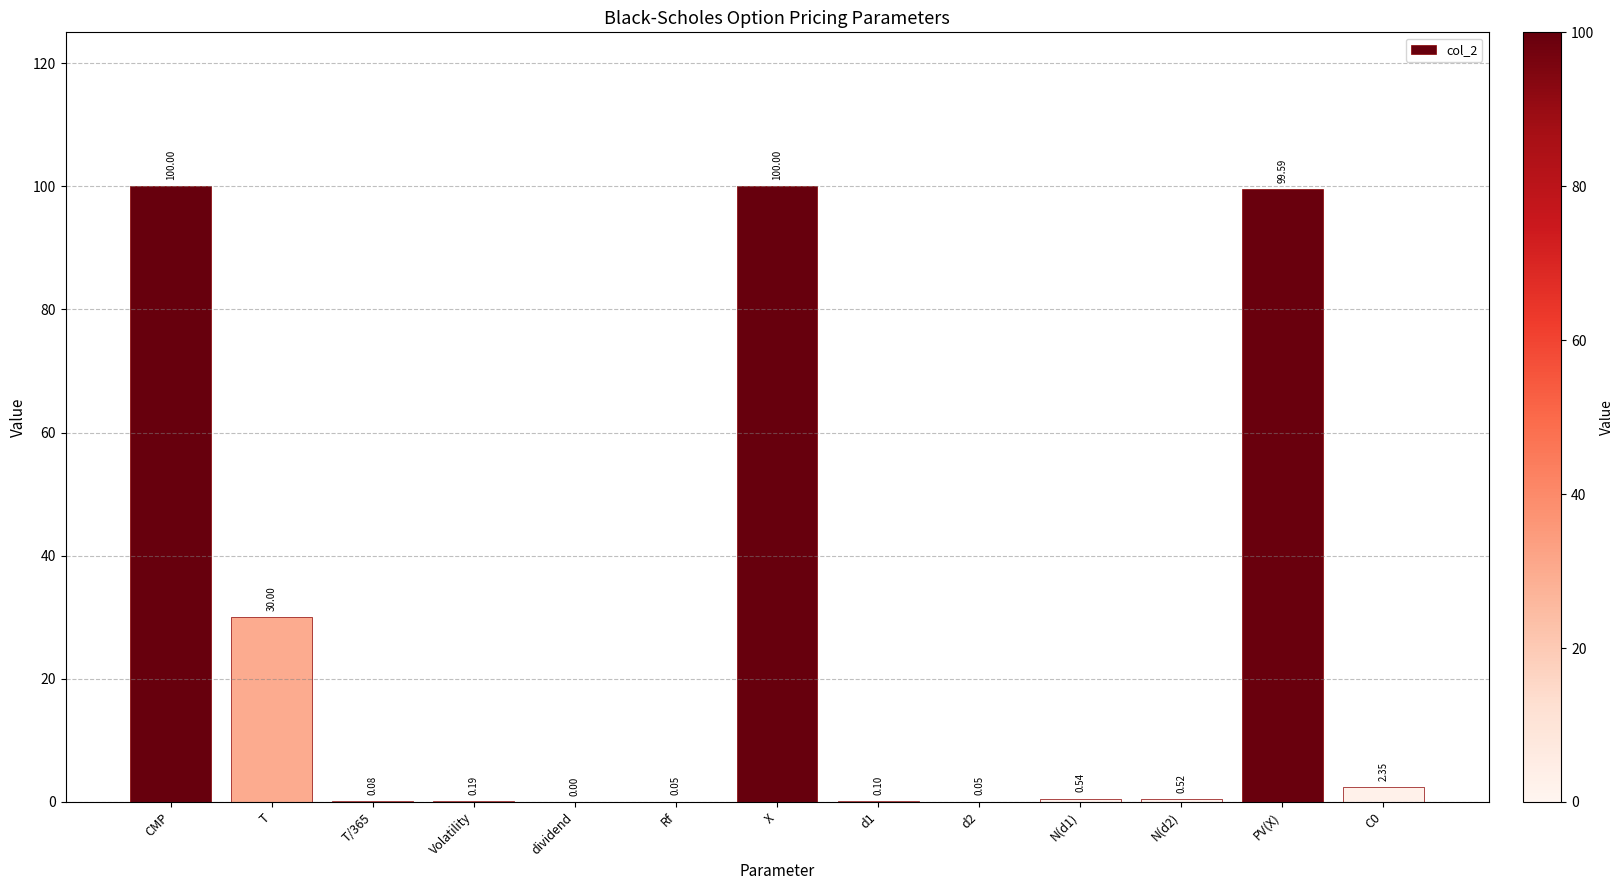

Where is the data nearest to the value 50?

T